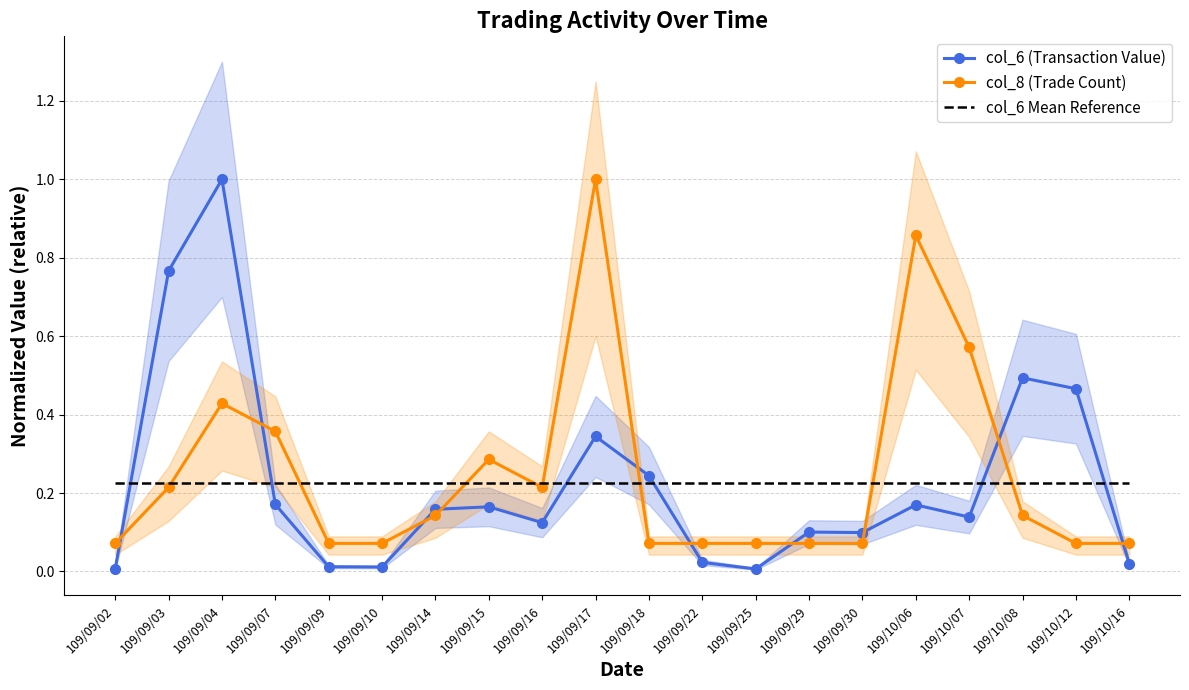

True or false: col_6 (Transaction Value) and col_6 Mean Reference cross at least once.

True